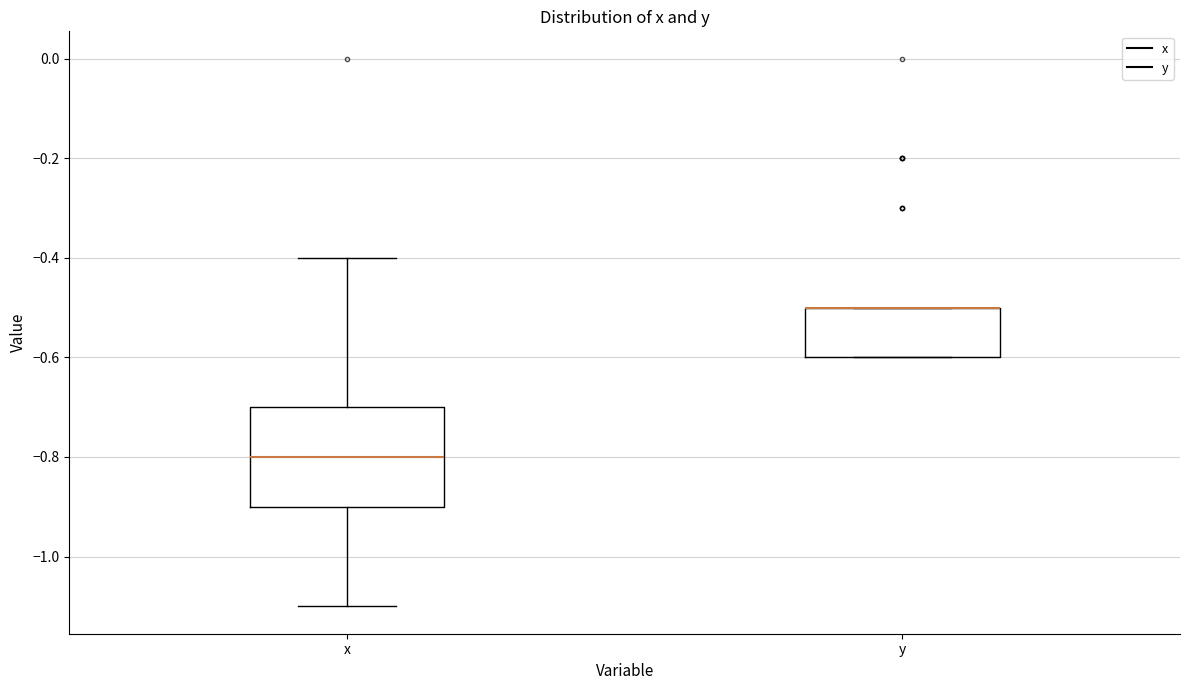

Reading left to right, read every box against the y-axis: the position of its median line, the range the box covers, and the ends of its whiskers. The values are not printed on the chart, so give them approximately, as read against the axis.

x: median -0.8, box -0.9 to -0.7, whiskers -1.1 to -0.4
y: median -0.5 (drawn on the box's upper edge), box -0.6 to -0.5, whiskers -0.6 to -0.5